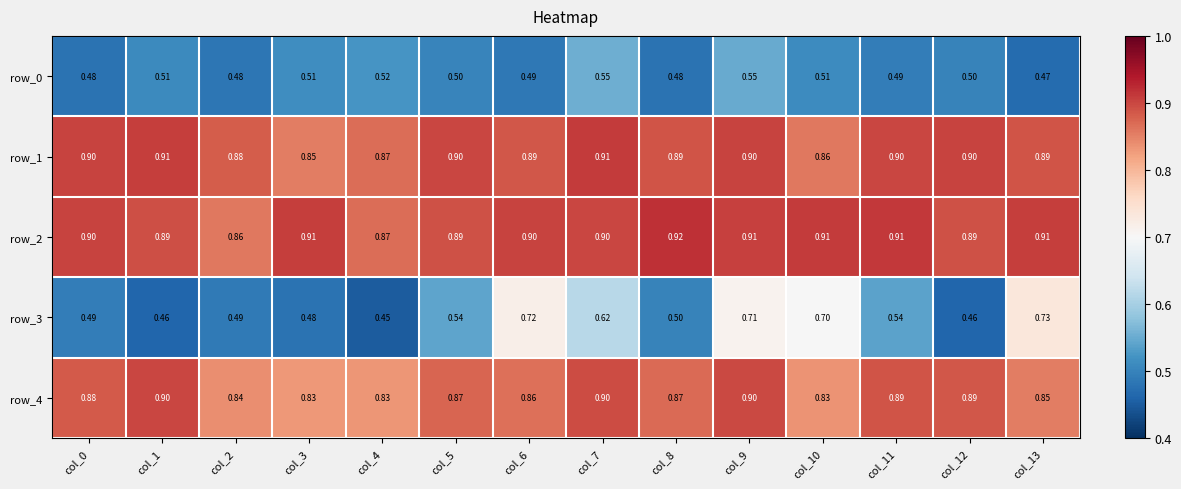

Is the value of row_3 at col_5 greater than the value of row_2 at col_12?

No